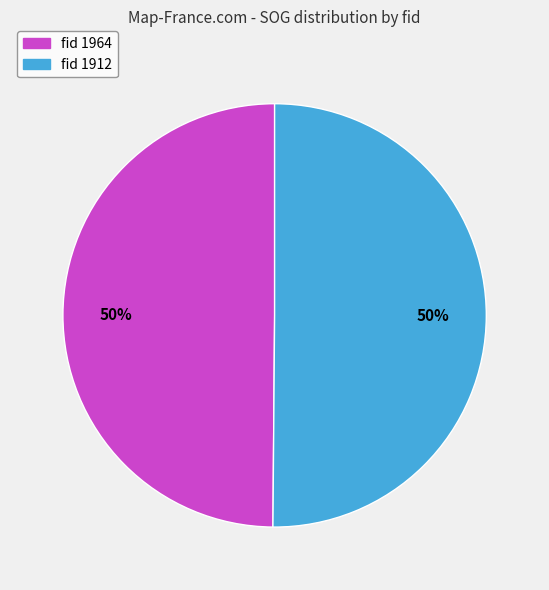

Approximately how many times larger is the value at fid 1912 compared to fid 1964?

1.0